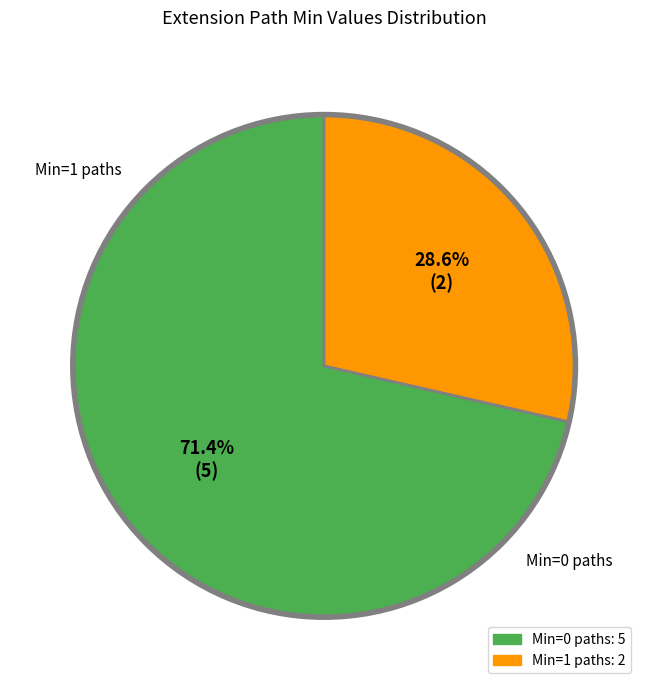

To the nearest percent, what is the average slice percentage?

50%